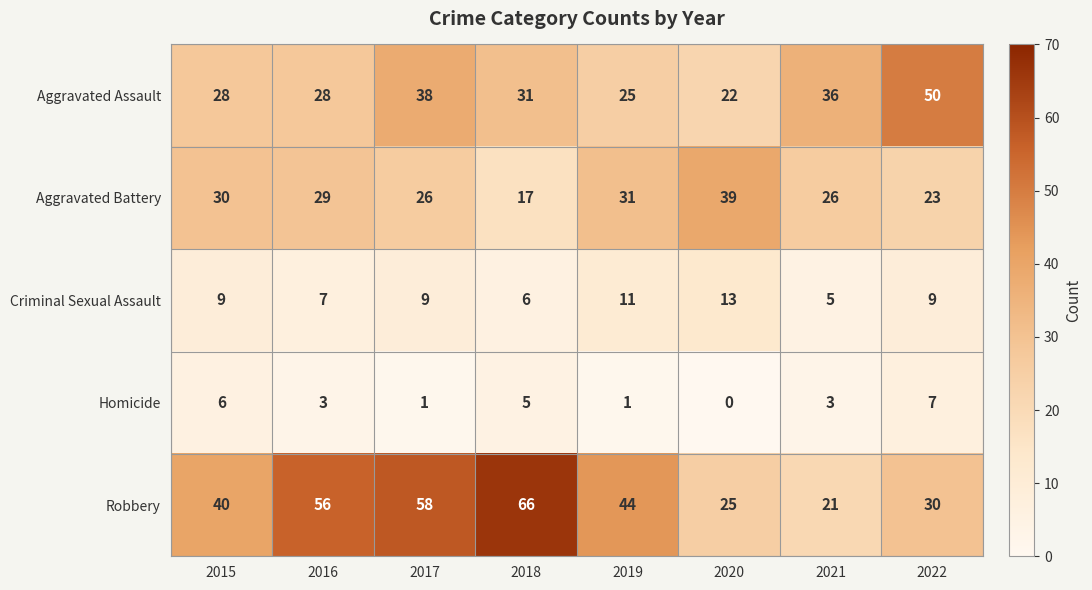

What is the greatest value displayed?

66